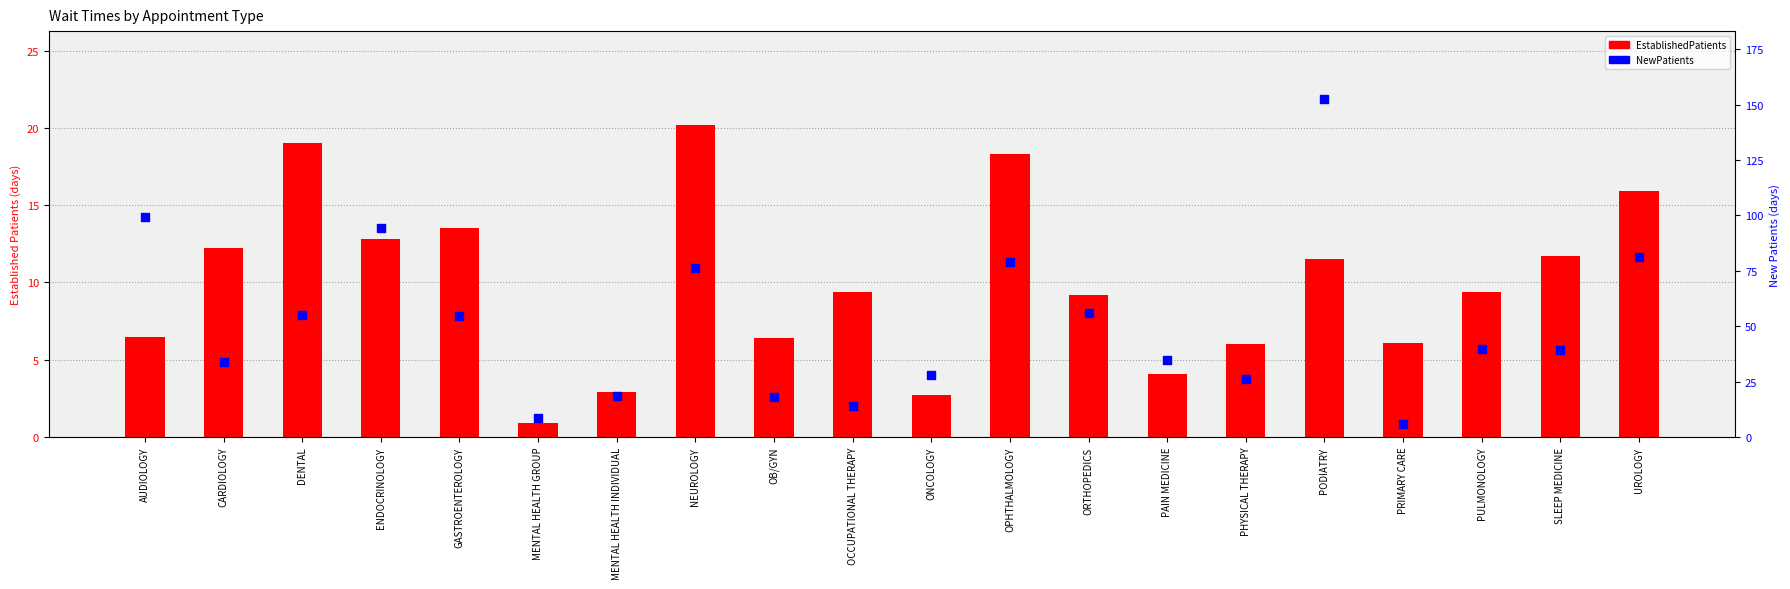

Which series has the widest spread of Y values?

NewPatients